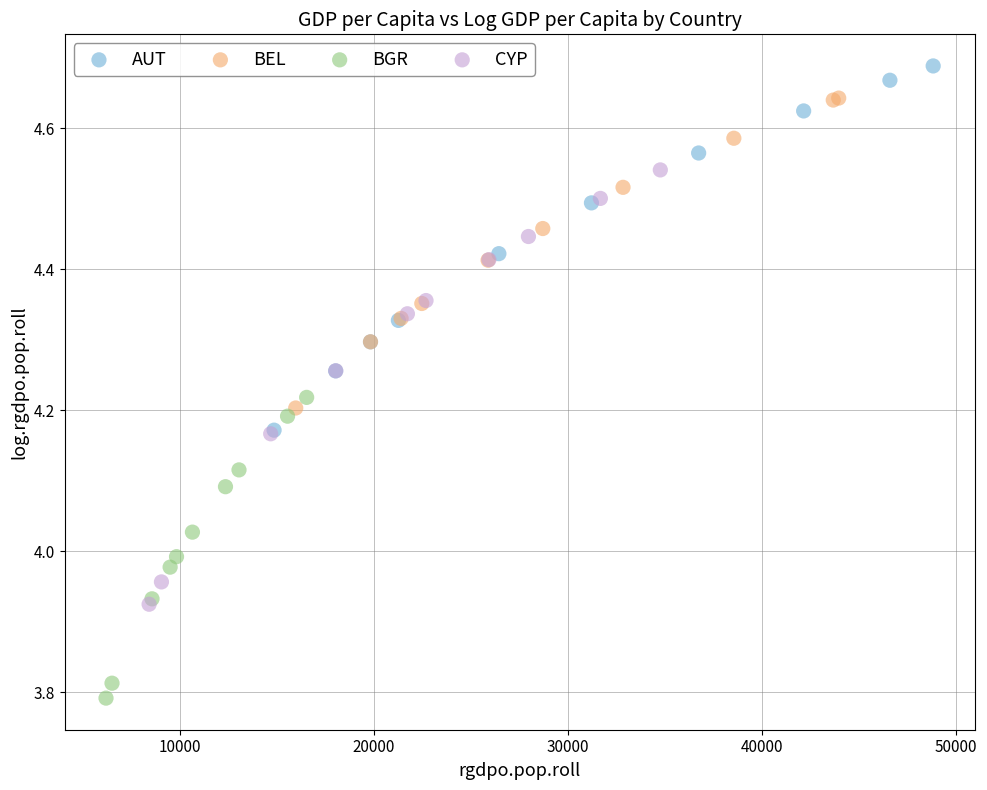

Which series reaches the maximum Y coordinate?

AUT